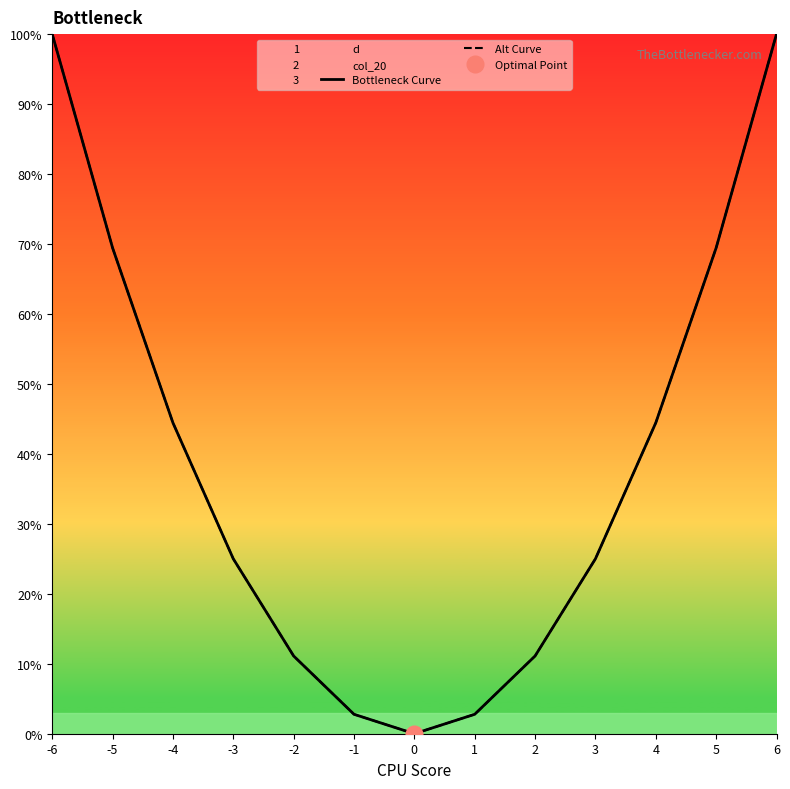

Which series has the widest spread of values?

Bottleneck Curve